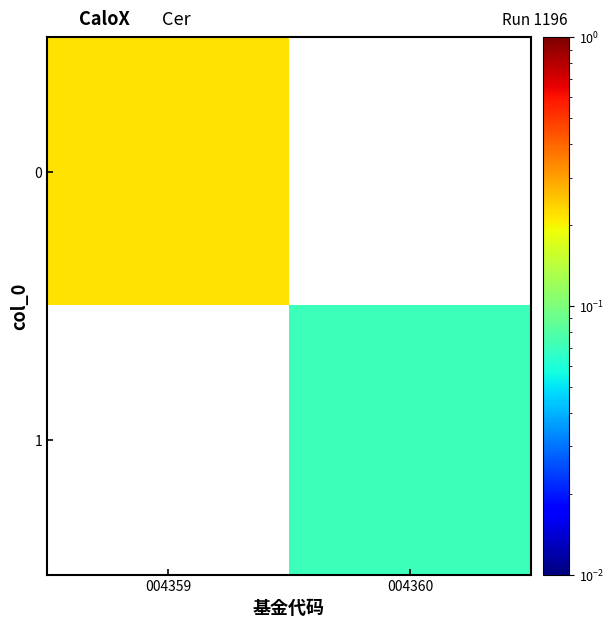

Which category has the highest value in the 1 series?

004359